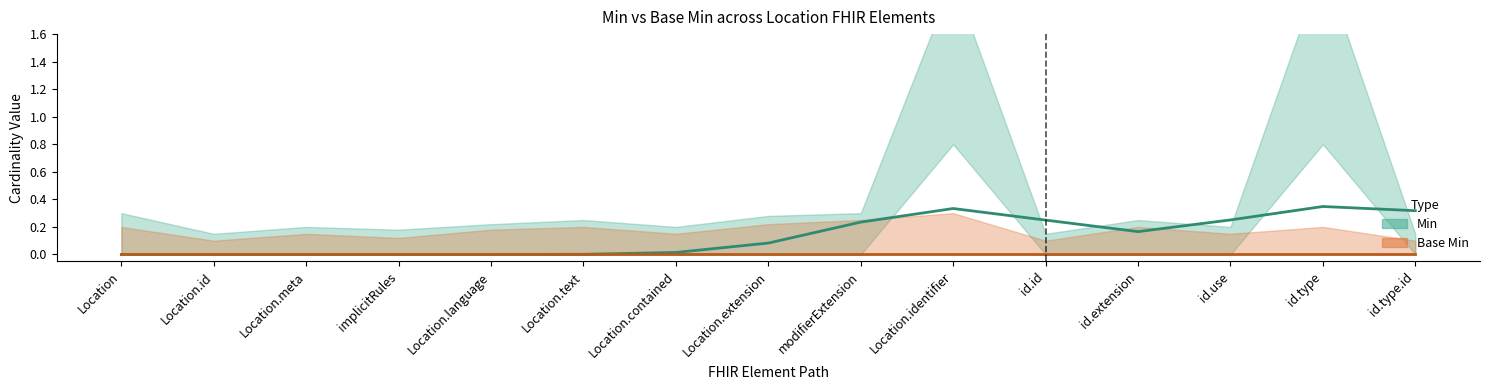

Which series has the largest total across all categories?

Min